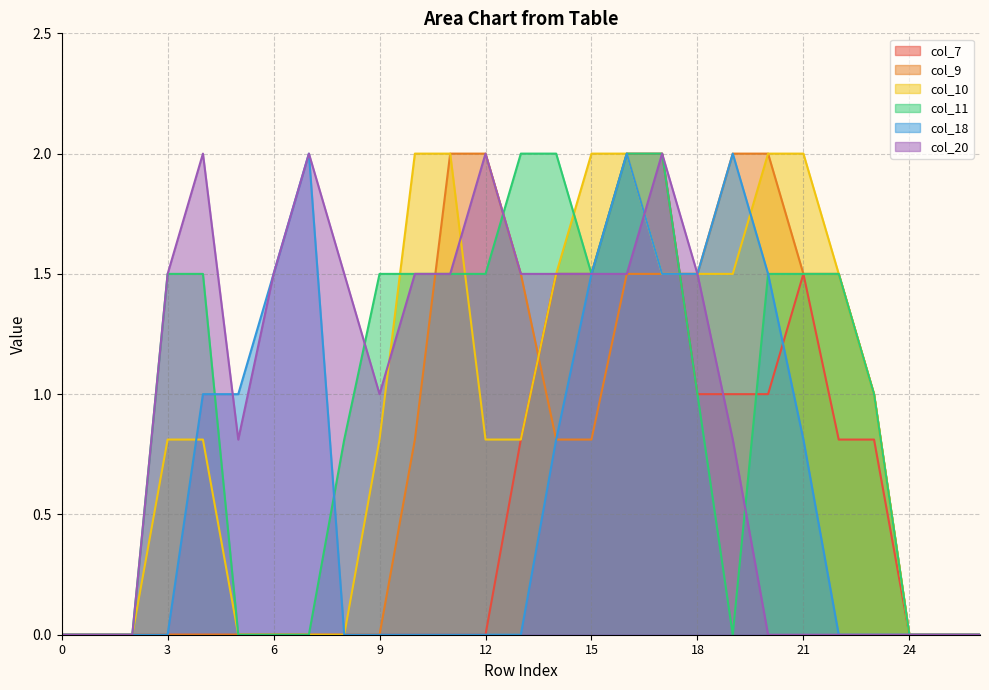

Reading left to right, what are all the values shown in this chart?

col_7: 0.0	0.0	0.0	0.0	0.0	0.0	0.0	0.0	0.0	0.0	0.0	0.0	0.0	0.8	1.5	1.5	2.0	2.0	1.0	1.0	1.0	1.5	0.8	0.8	0.0	0.0	0.0
col_9: 0.0	0.0	0.0	0.0	0.0	0.0	0.0	0.0	0.0	0.0	0.8	2.0	2.0	1.5	0.8	0.8	1.5	1.5	1.5	2.0	2.0	1.5	1.5	1.0	0.0	0.0	0.0
col_10: 0.0	0.0	0.0	0.8	0.8	0.0	0.0	0.0	0.0	0.8	2.0	2.0	0.8	0.8	1.5	2.0	2.0	1.5	1.5	1.5	2.0	2.0	1.5	1.0	0.0	0.0	0.0
col_11: 0.0	0.0	0.0	1.5	1.5	0.0	0.0	0.0	0.8	1.5	1.5	1.5	1.5	2.0	2.0	1.5	2.0	2.0	1.0	0.0	1.5	1.5	1.5	1.0	0.0	0.0	0.0
col_18: 0.0	0.0	0.0	0.0	1.0	1.0	1.5	2.0	0.0	0.0	0.0	0.0	0.0	0.0	0.8	1.5	2.0	1.5	1.5	2.0	1.5	0.8	0.0	0.0	0.0	0.0	0.0
col_20: 0.0	0.0	0.0	1.5	2.0	0.8	1.5	2.0	1.5	1.0	1.5	1.5	2.0	1.5	1.5	1.5	1.5	2.0	1.5	0.8	0.0	0.0	0.0	0.0	0.0	0.0	0.0